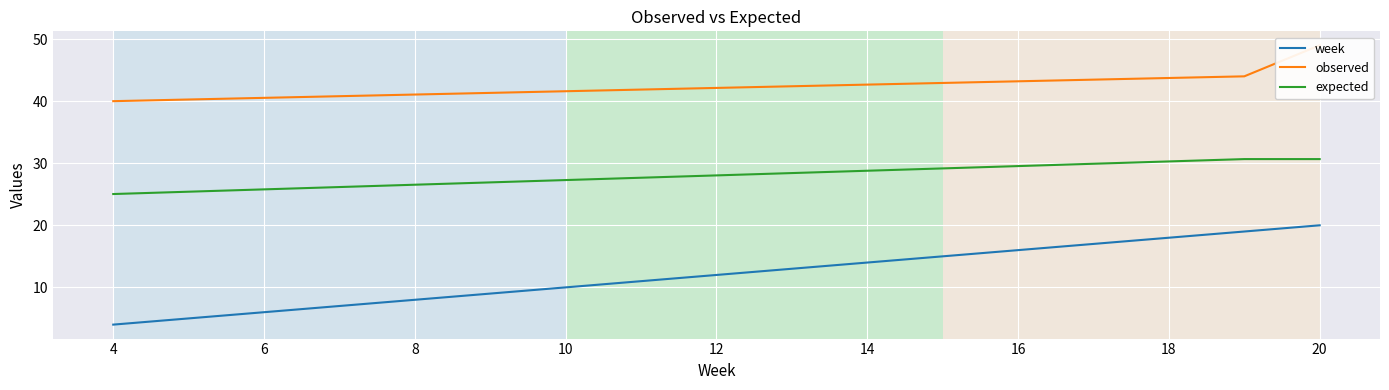

What is the highest value of the week series?

20.0